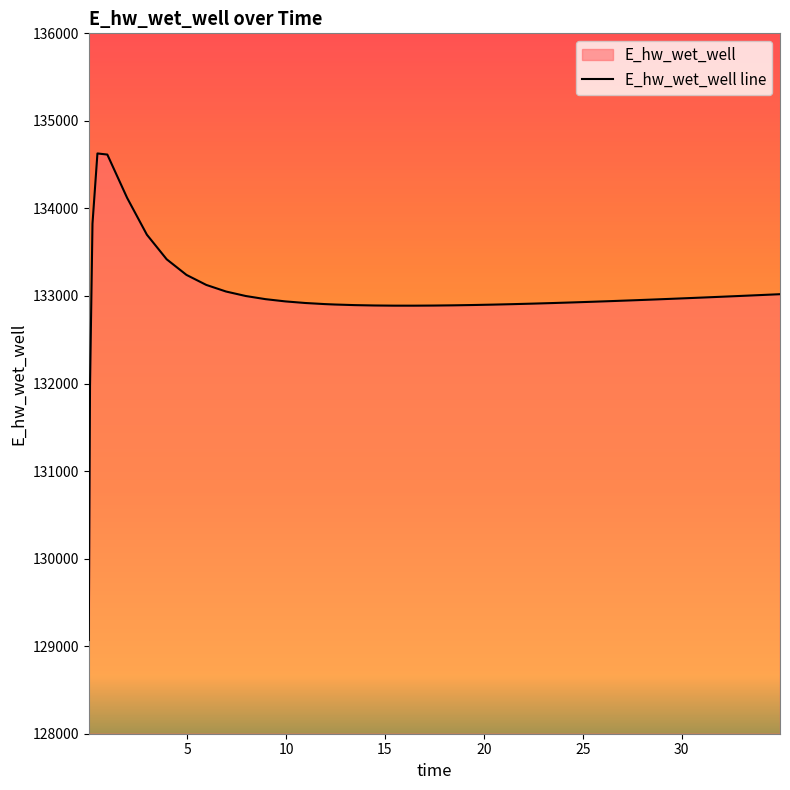

Rank the categories by value from highest to lowest.

0.46875, 0.96875, 1.96875, 0.21875, 2.96875, 3.96875, 4.96875, 5.96875, 6.96875, 34.96875, 33.96875, 32.96875, 7.96875, 31.96875, 31.46875, 30.46875, 29.46875, 8.96875, 28.46875, 27.46875, 26.46875, 9.96875, 25.46875, 24.46875, 10.96875, 23.46875, 22.46875, 11.96875, 21.46875, 12.46875, 20.46875, 19.46875, 13.46875, 18.46875, 14.46875, 17.46875, 15.46875, 16.46875, 0.09375, 0.03125